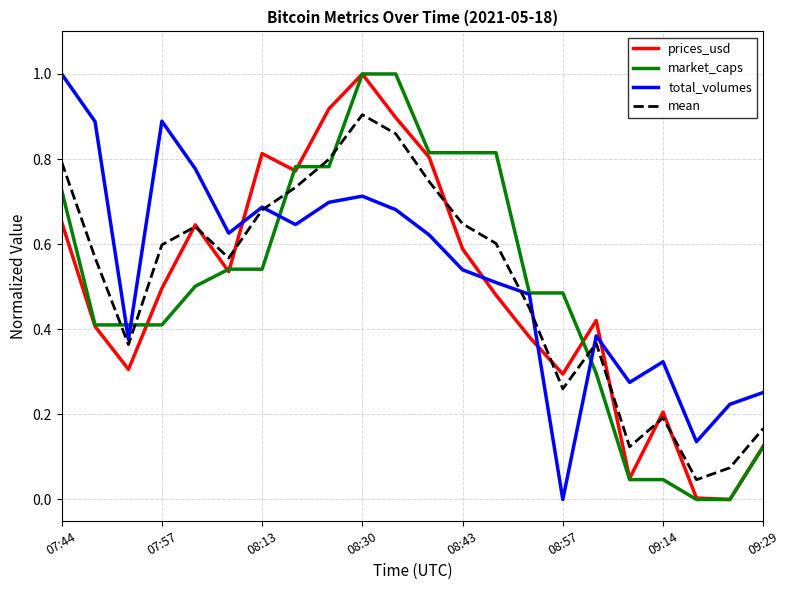

What is the maximum value shown in the chart?

1.0